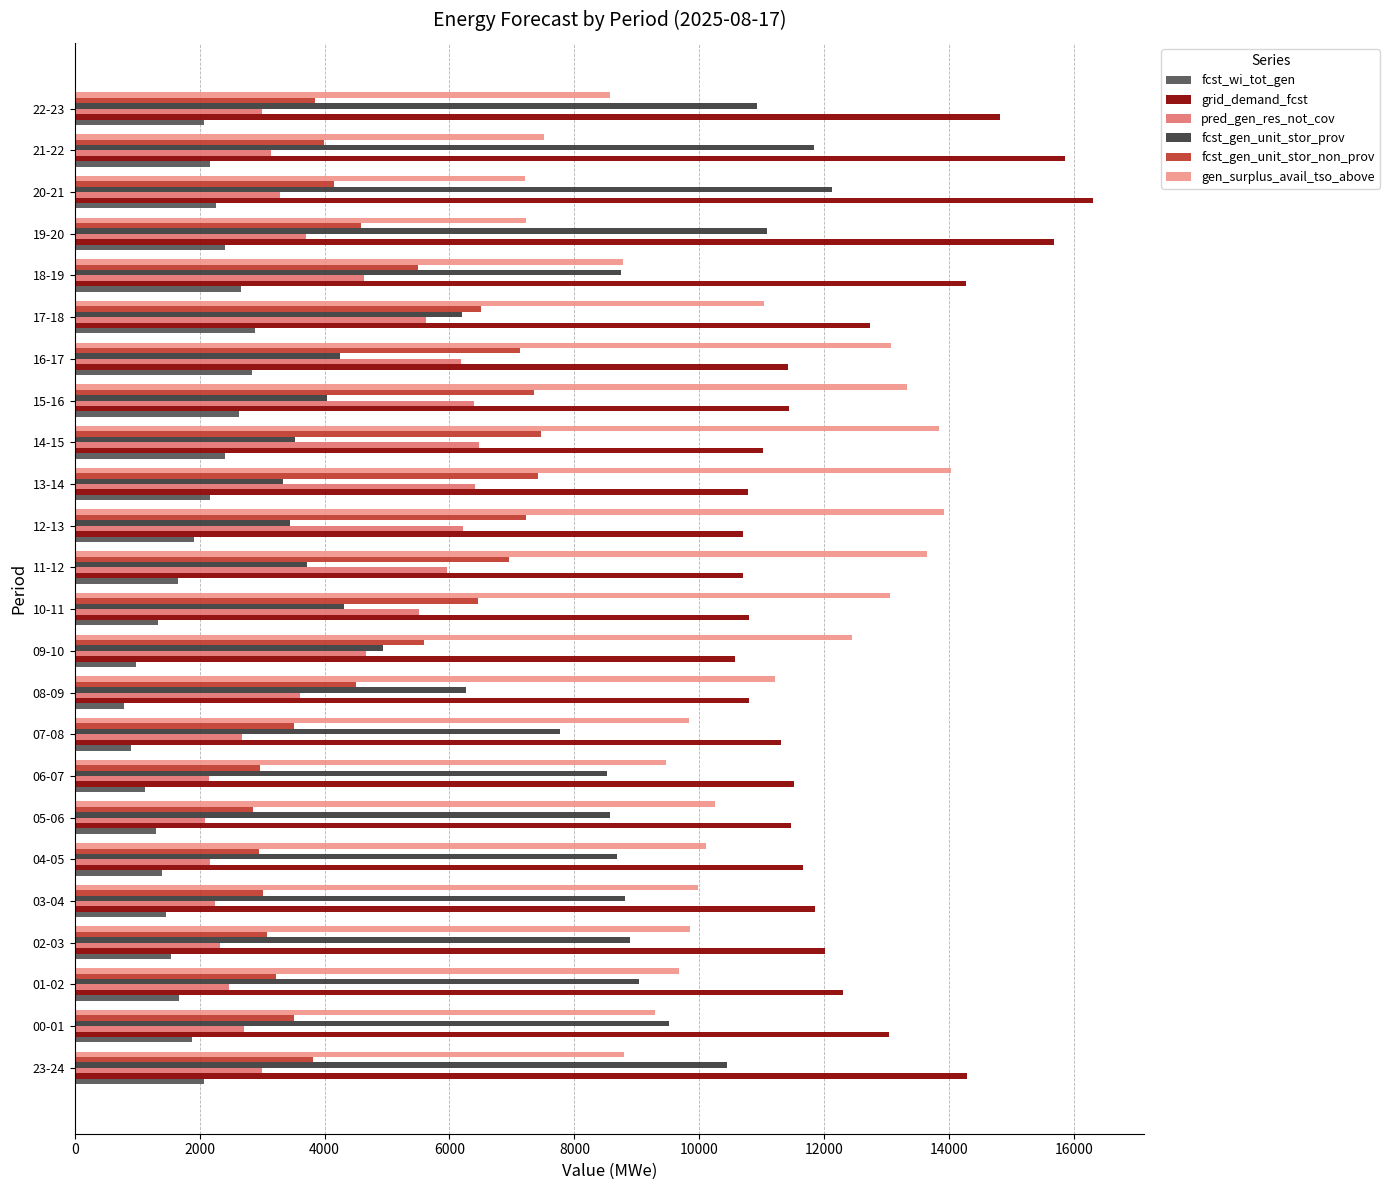

What is the maximum value for fcst_gen_unit_stor_non_prov?

7458